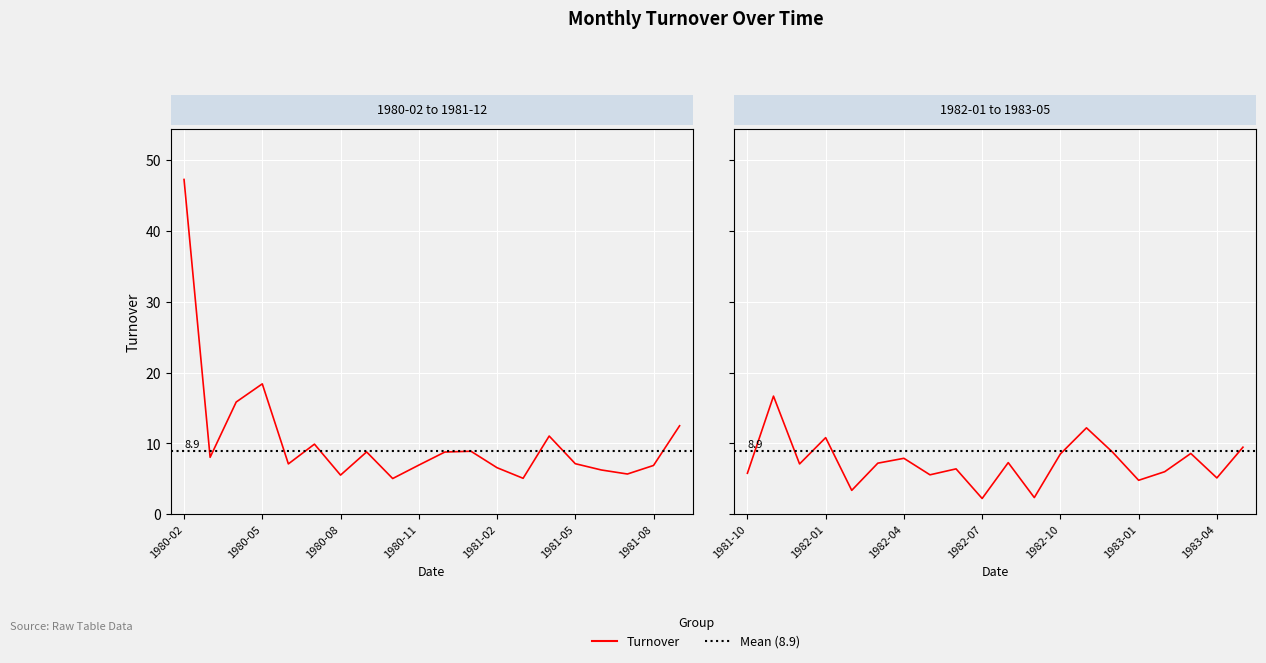

What is the sum of the values at 1981-03 and 1983-04?

10.2